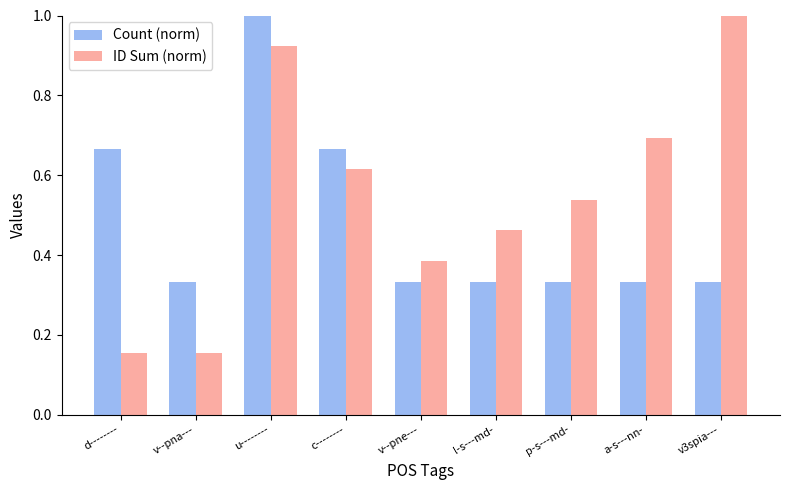

Is it true that Count (norm) equals 0.7 at c--------?

True